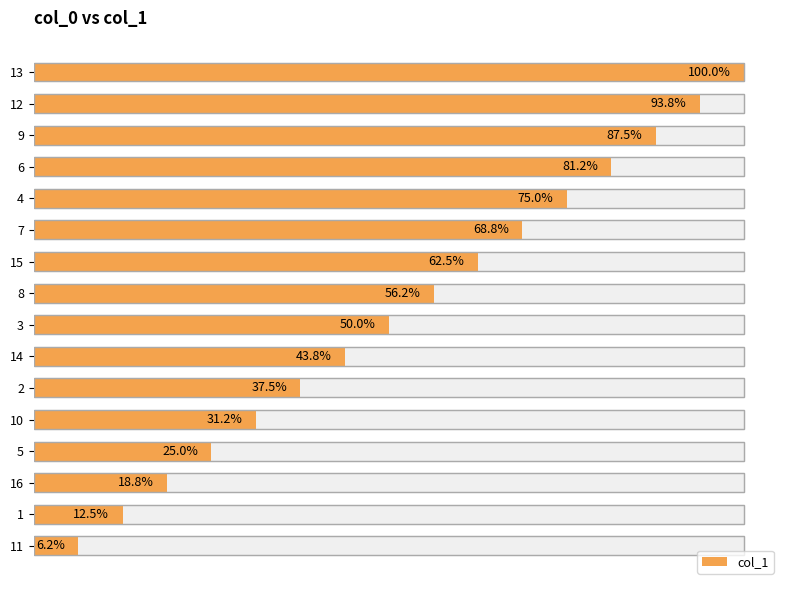

What is the change in value from 0 to 14?

+14